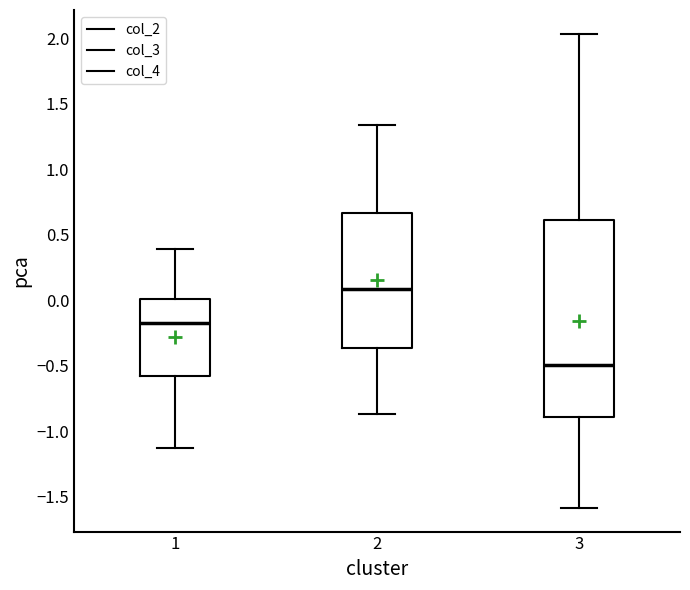

Reading left to right, read every box against the y-axis: the position of its median line, the range the box covers, and the ends of its whiskers. The values are not printed on the chart, so give them approximately, as read against the axis.

1: median -0.15, box -0.60 to 0.00, whiskers -1.15 to 0.40
2: median 0.10, box -0.35 to 0.65, whiskers -0.85 to 1.35
3: median -0.50, box -0.90 to 0.60, whiskers -1.60 to 2.05